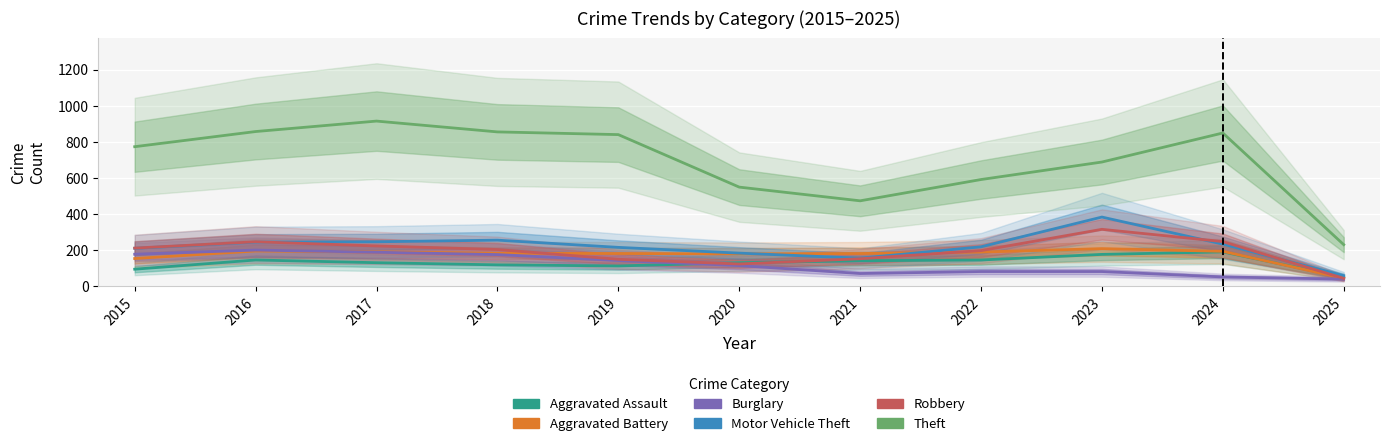

Which has a higher value, 2020 or 2022?

2022